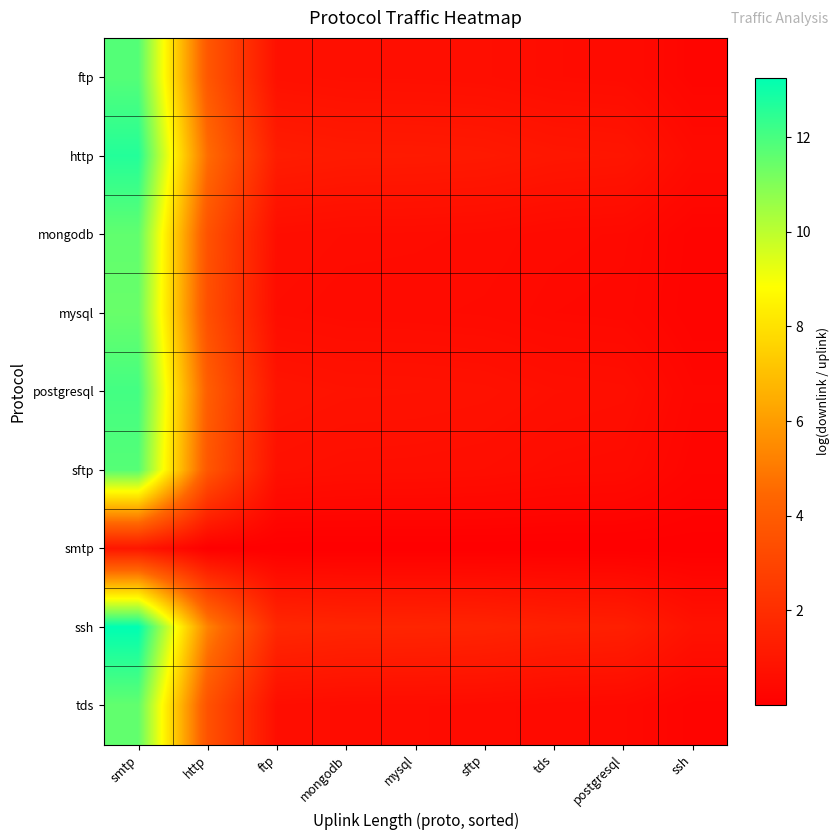

Reading left to right, what are all the values shown in this chart?

ftp: smtp=11.8	http=3.8	ftp=0.7	mongodb=0.7	mysql=0.7	sftp=0.6	tds=0.5	postgresql=0.5	ssh=0.3
http: smtp=12.6	http=4.6	ftp=1.2	mongodb=1.2	mysql=1.2	sftp=1.1	tds=1.0	postgresql=0.9	ssh=0.5
mongodb: smtp=11.6	http=3.6	ftp=0.6	mongodb=0.6	mysql=0.6	sftp=0.5	tds=0.5	postgresql=0.4	ssh=0.2
mysql: smtp=11.4	http=3.5	ftp=0.6	mongodb=0.5	mysql=0.5	sftp=0.5	tds=0.4	postgresql=0.4	ssh=0.2
postgresql: smtp=12.1	http=4.1	ftp=0.9	mongodb=0.8	mysql=0.8	sftp=0.8	tds=0.7	postgresql=0.6	ssh=0.3
sftp: smtp=11.8	http=3.8	ftp=0.7	mongodb=0.7	mysql=0.6	sftp=0.6	tds=0.5	postgresql=0.5	ssh=0.2
smtp: smtp=1.0	http=0.0	ftp=0.0	mongodb=0.0	mysql=0.0	sftp=0.0	tds=0.0	postgresql=0.0	ssh=0.0
ssh: smtp=13.3	http=5.2	ftp=1.7	mongodb=1.6	mysql=1.6	sftp=1.6	tds=1.4	postgresql=1.4	ssh=0.8
tds: smtp=11.6	http=3.6	ftp=0.6	mongodb=0.6	mysql=0.5	sftp=0.5	tds=0.5	postgresql=0.4	ssh=0.2